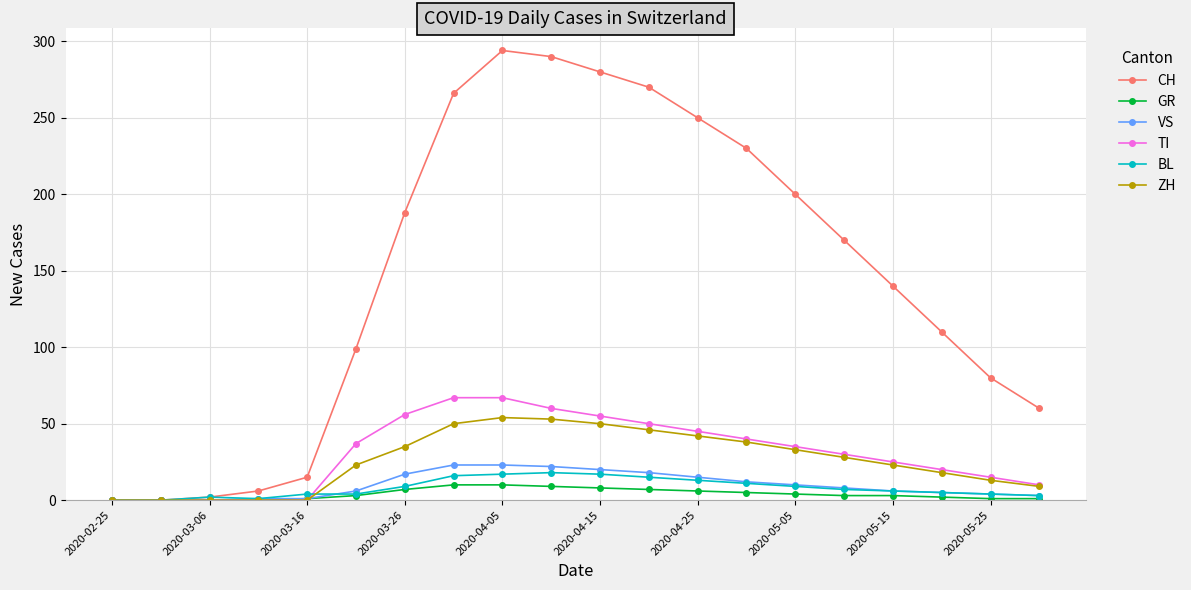

How many lines are shown in the chart?

6